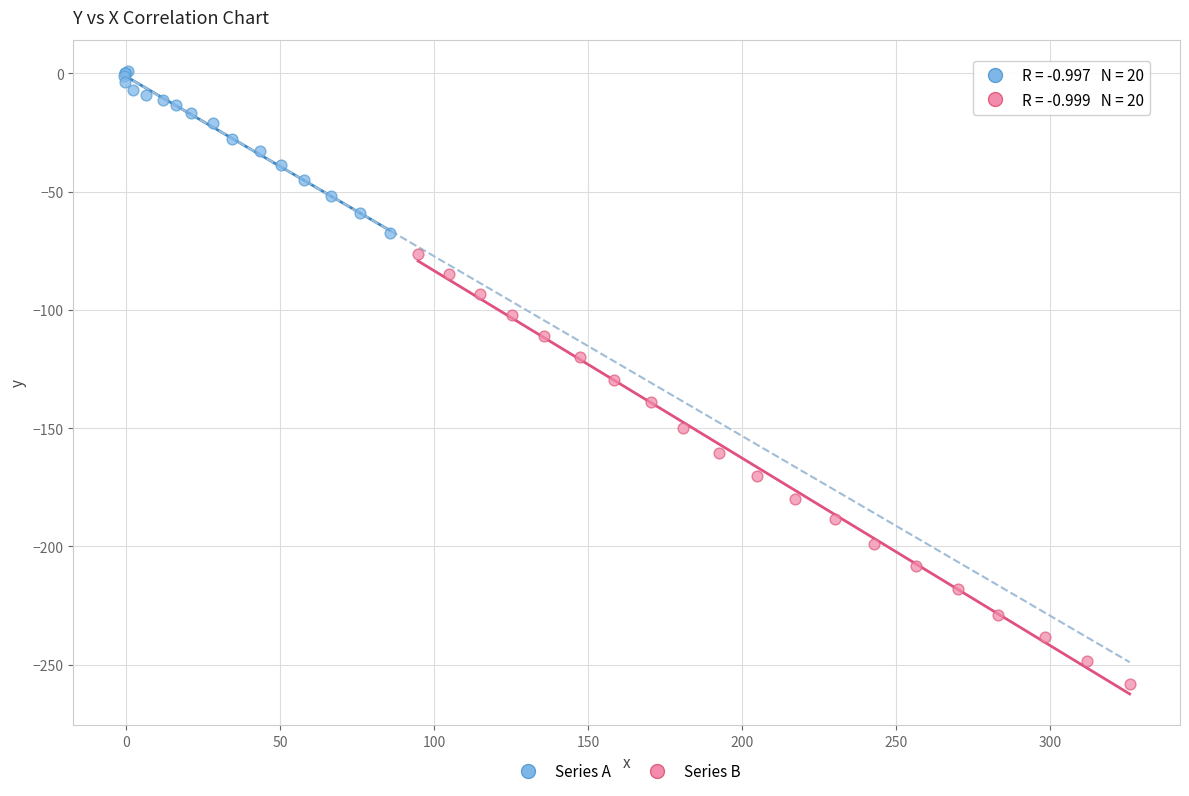

Which series has the widest spread of Y values?

Series B